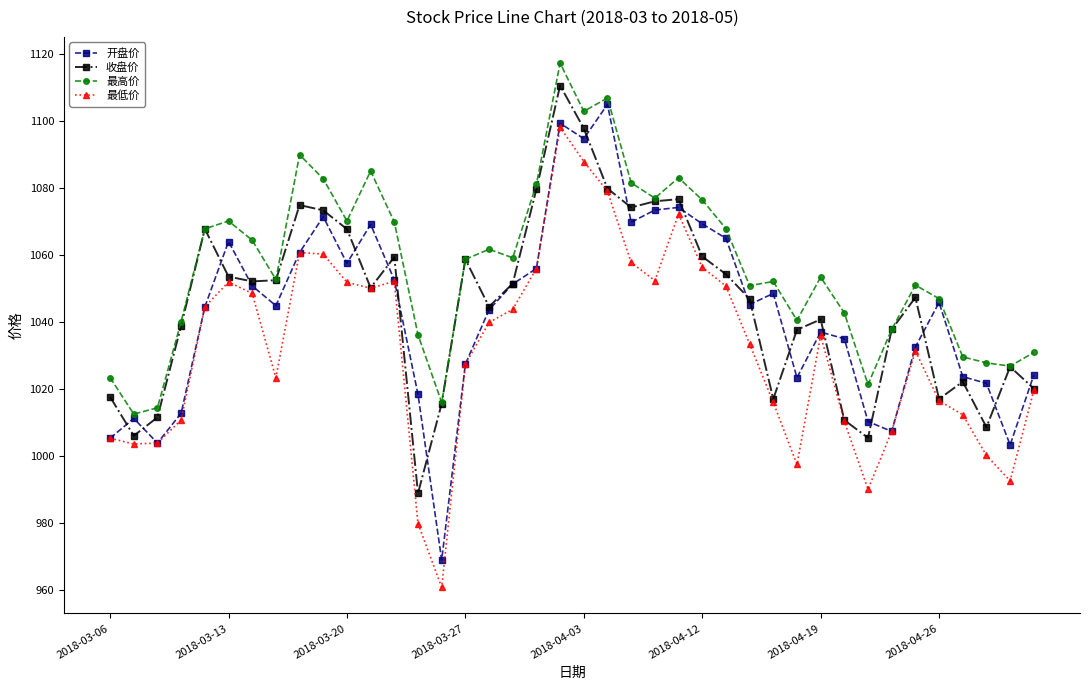

What is the maximum value shown in the chart?

1117.3